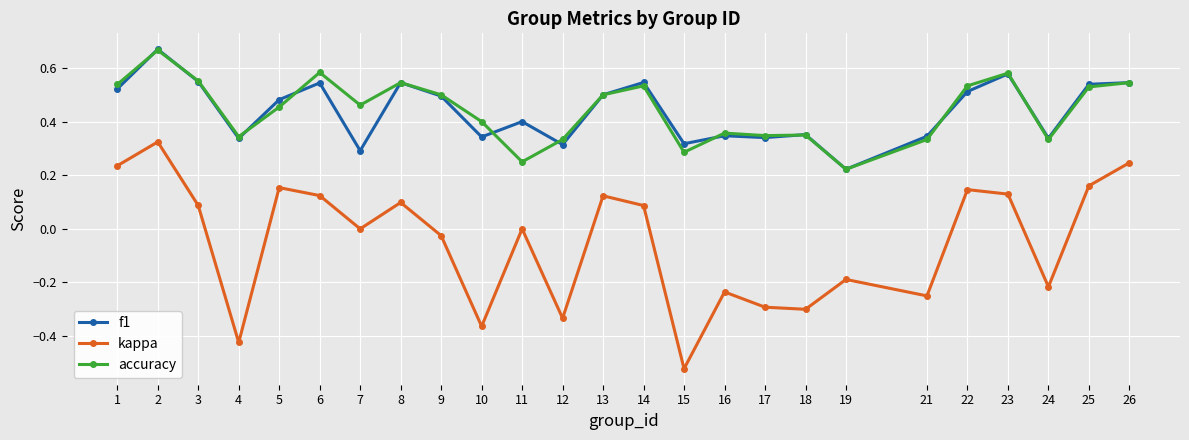

Which series changed the most between 9 and 15?

kappa